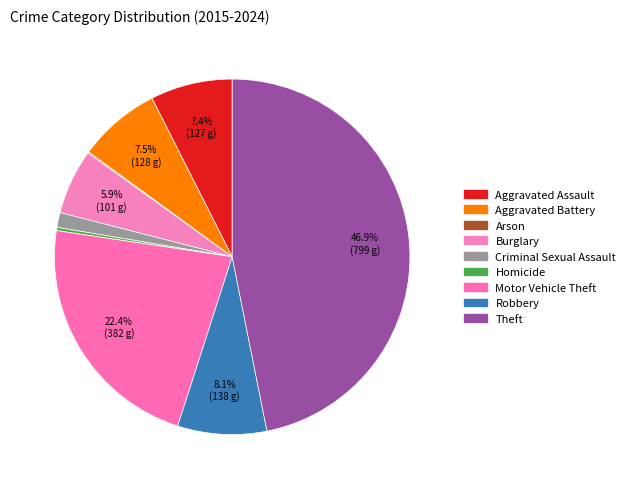

Which category has the smallest portion of the pie?

Arson